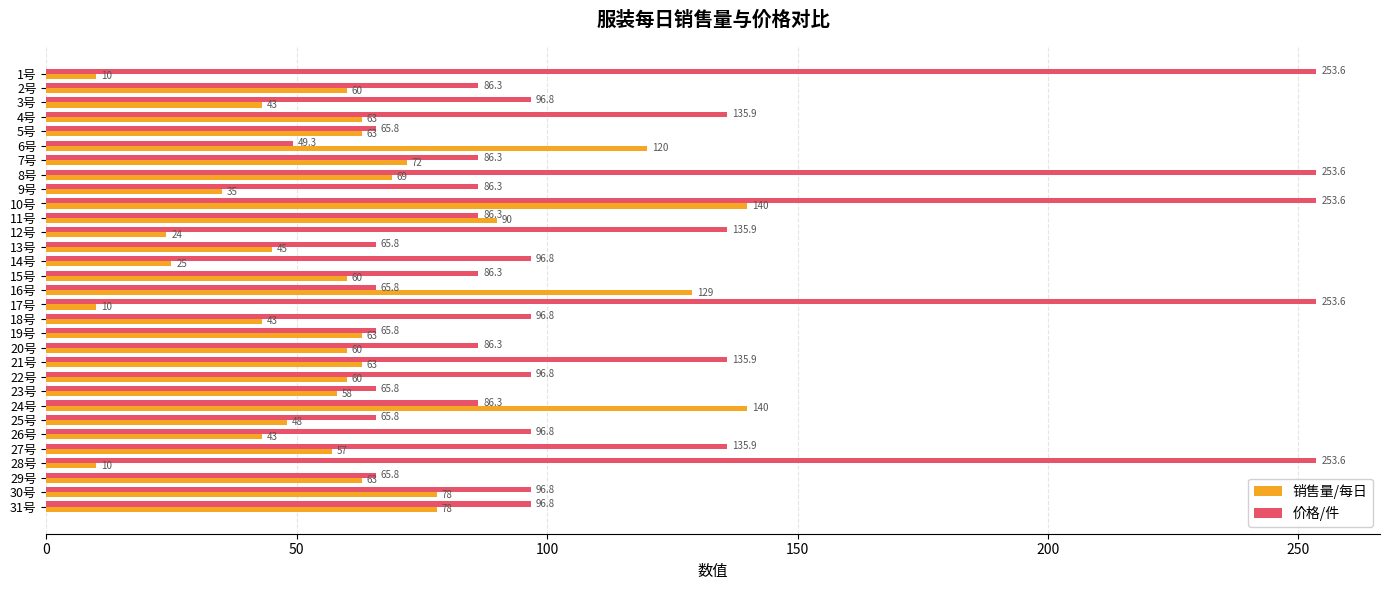

Which series has the largest total across all categories?

价格/件